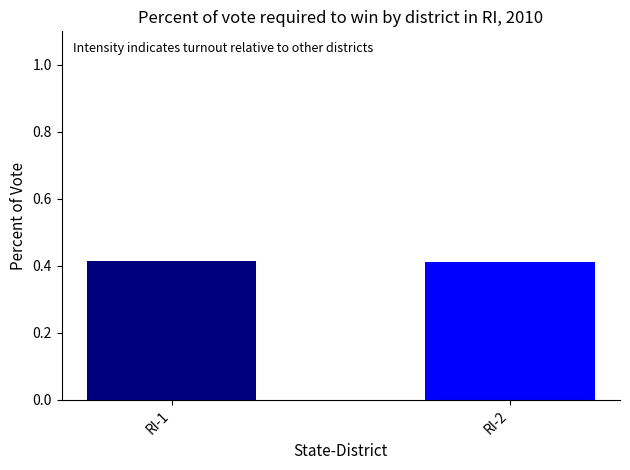

What is the sum of the values at RI-2 and RI-1?

0.8